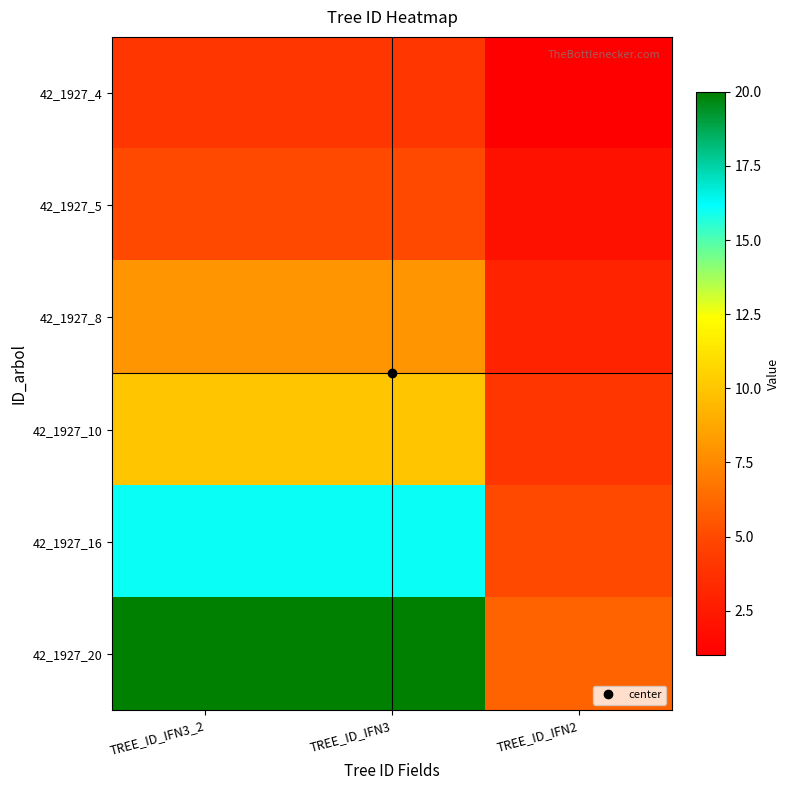

Between TREE_ID_IFN3 and TREE_ID_IFN2, which series saw the biggest shift?

42_1927_20